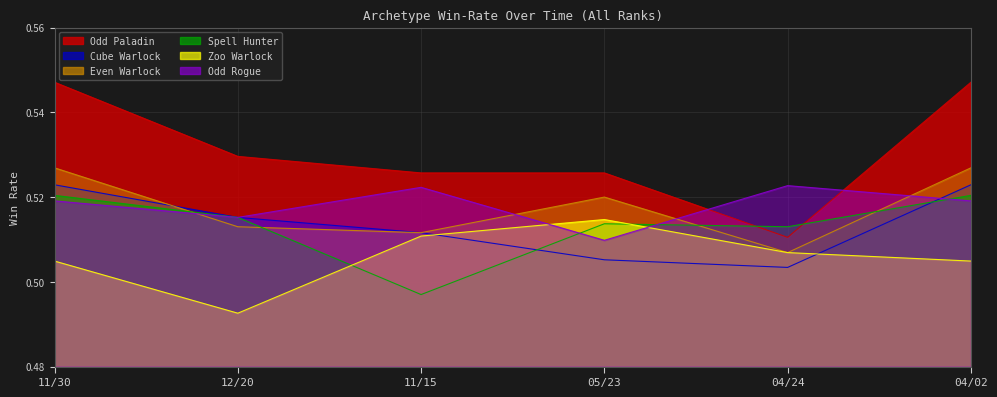

List the series in order of their peak value, lowest first.

Zoo Warlock, Spell Hunter, Odd Rogue, Cube Warlock, Even Warlock, Odd Paladin